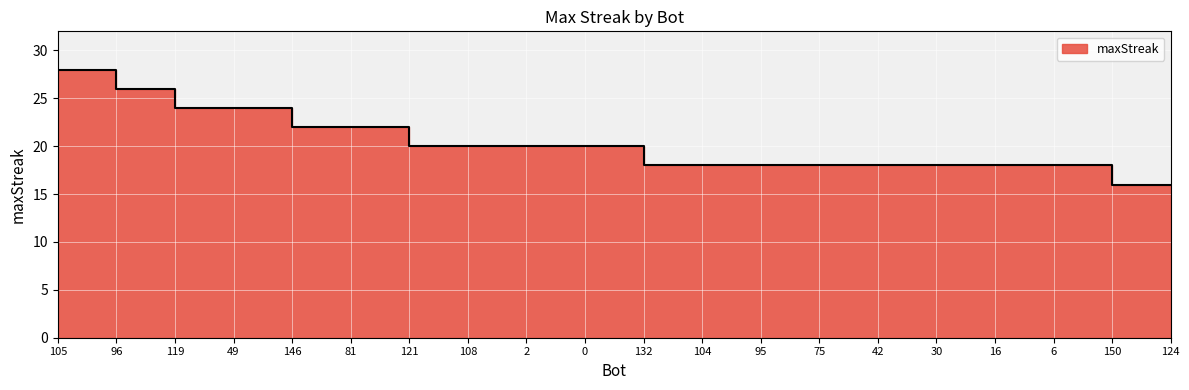

Which label corresponds to the largest value in the chart?

105